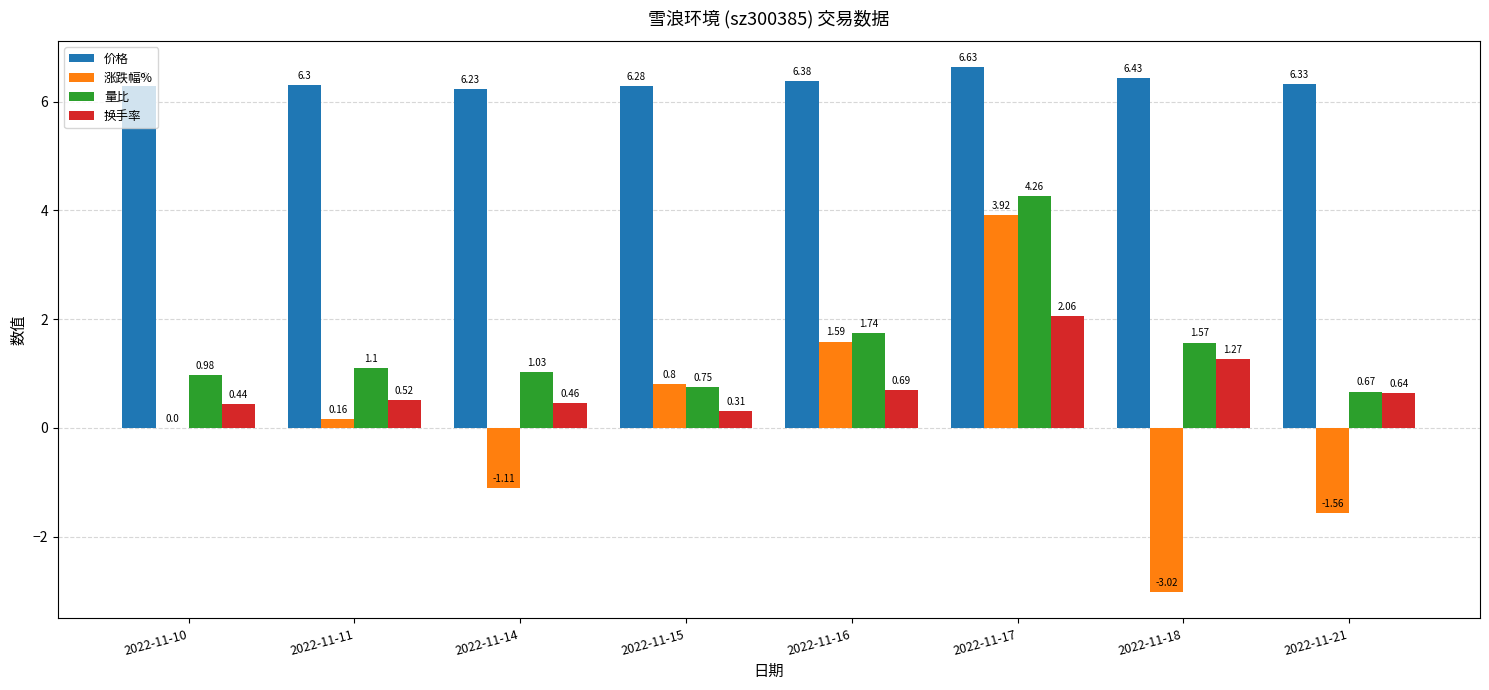

Is it true that 涨跌幅% equals -0.3 at 2022-11-14?

False